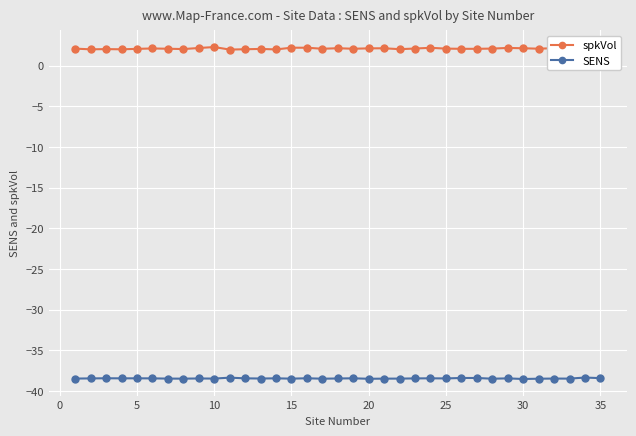

Which series has the largest range (max minus min)?

spkVol